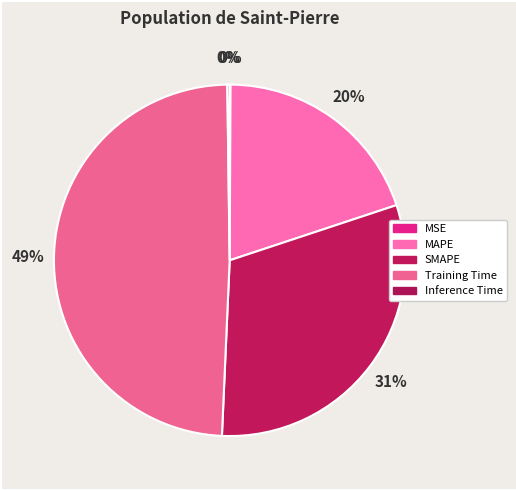

Which slice is the smallest?

MSE